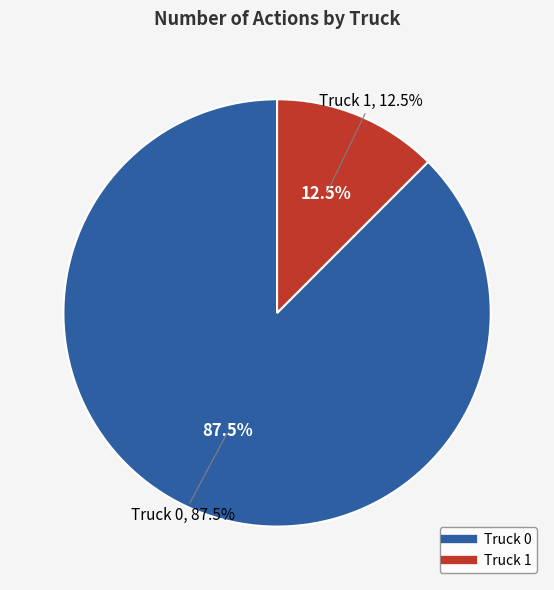

Does Truck 1 represent more than half of the total?

No